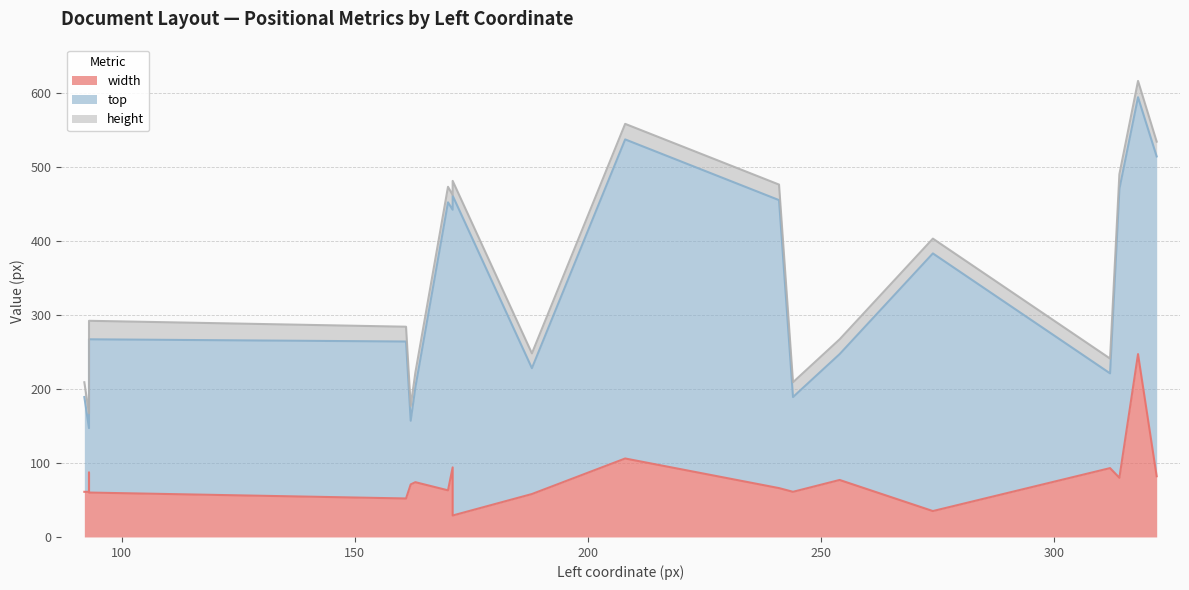

Is it true that height equals 20 at 314?

True